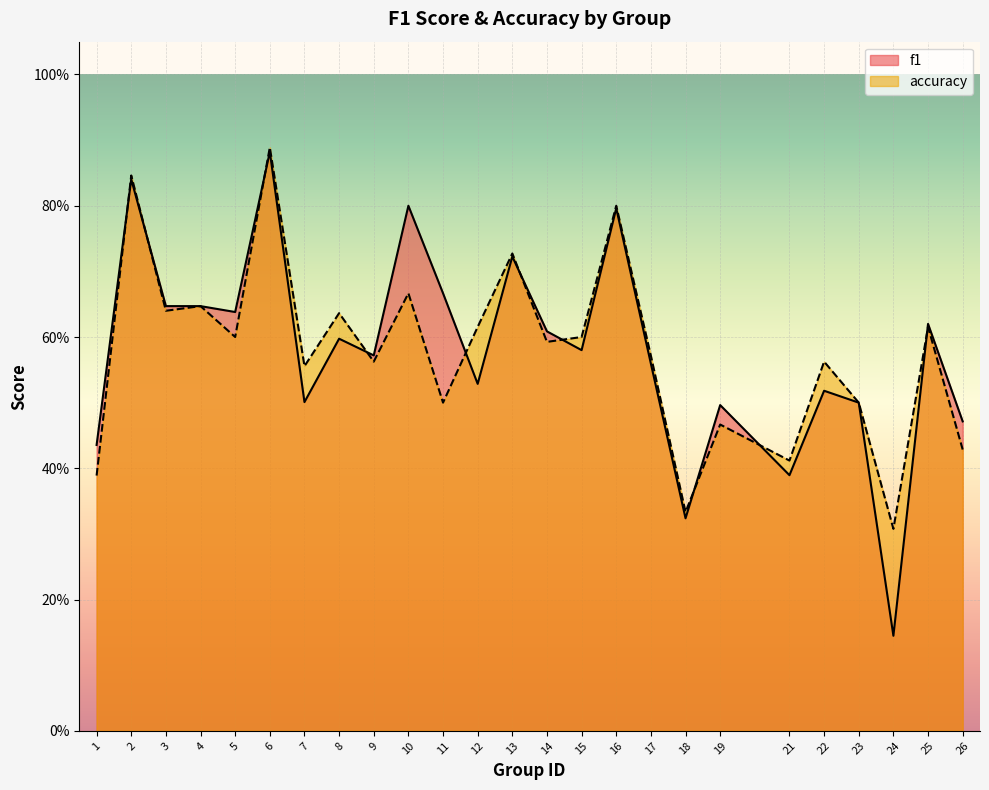

What are all the series names shown in the legend?

f1, accuracy